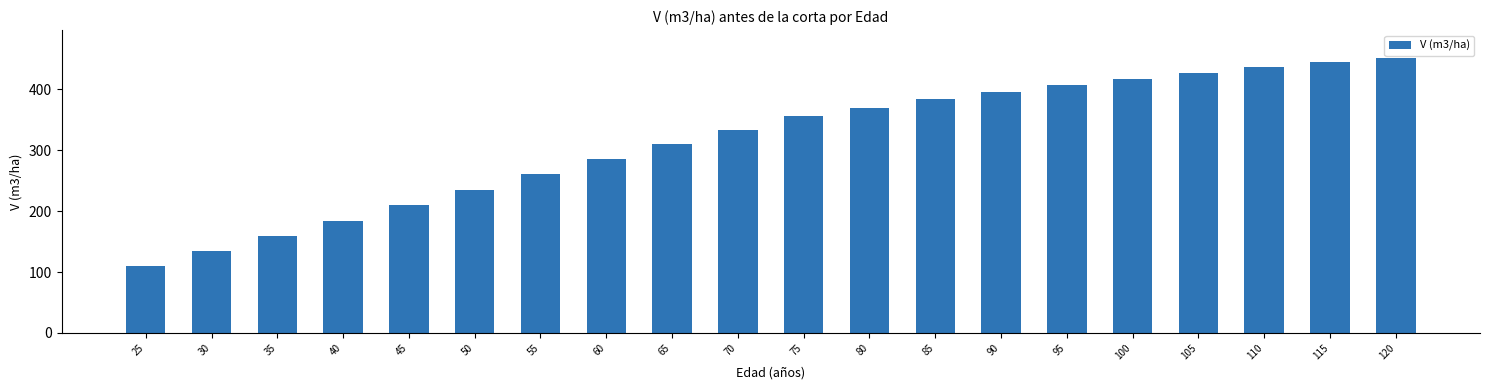

List the labels in order of value, smallest first.

25, 30, 35, 40, 45, 50, 55, 60, 65, 70, 75, 80, 85, 90, 95, 100, 105, 110, 115, 120